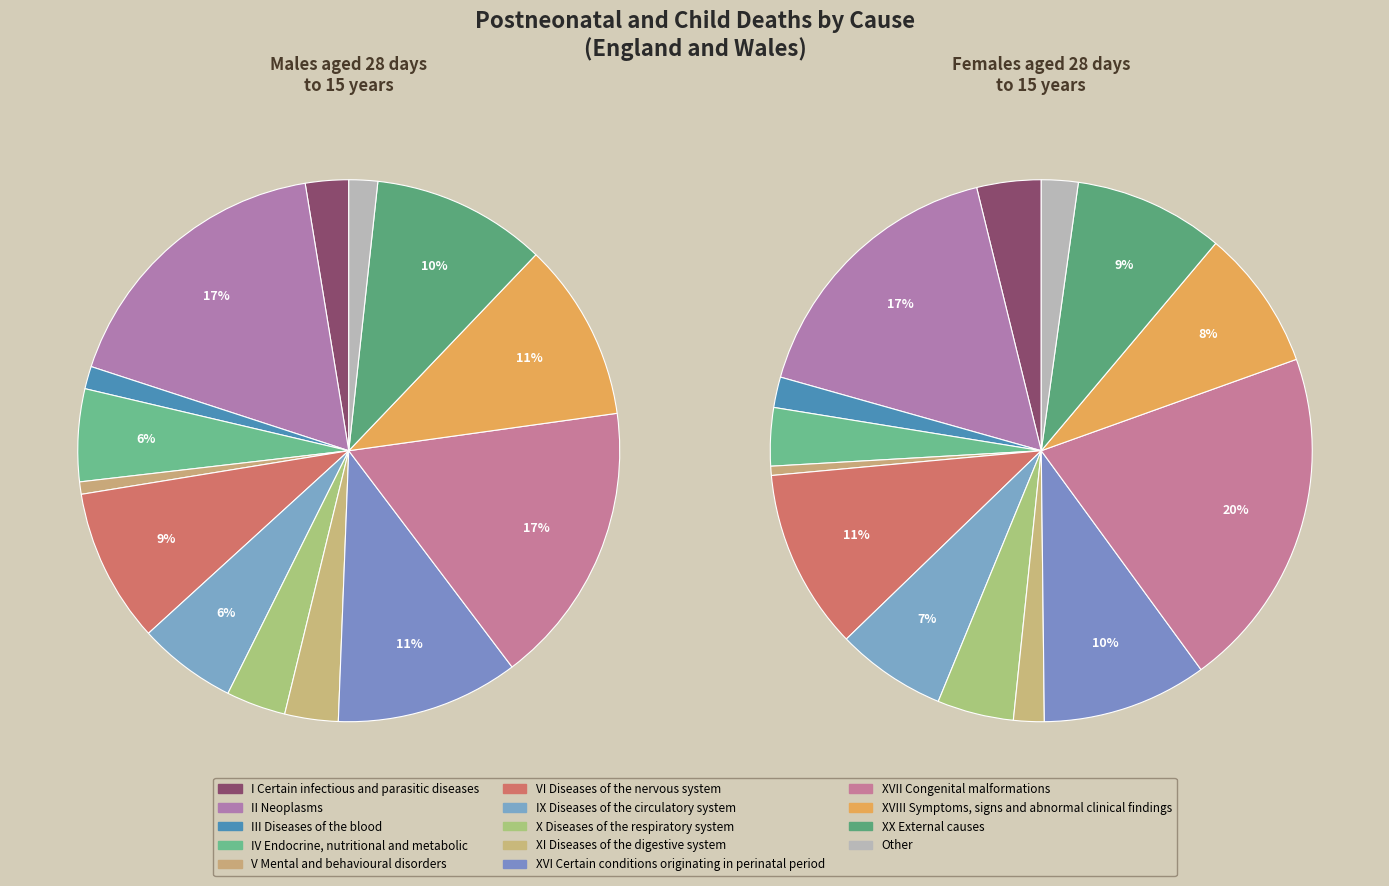

Is VI Diseases of the nervous system the majority of the pie?

No